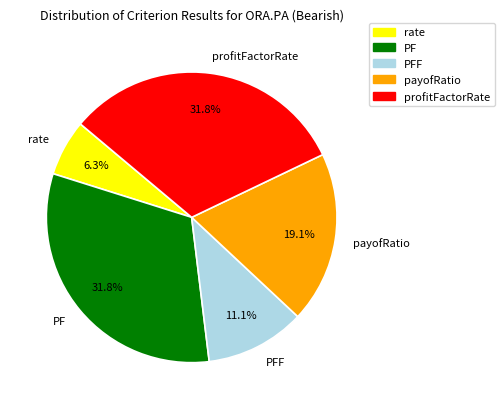

Approximately how many times larger is the value at profitFactorRate compared to PF?

1.0